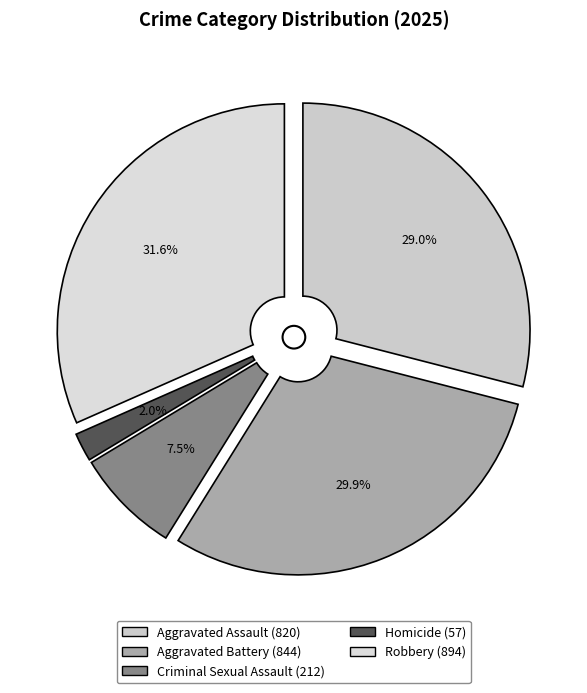

How many segments does this pie chart have?

5